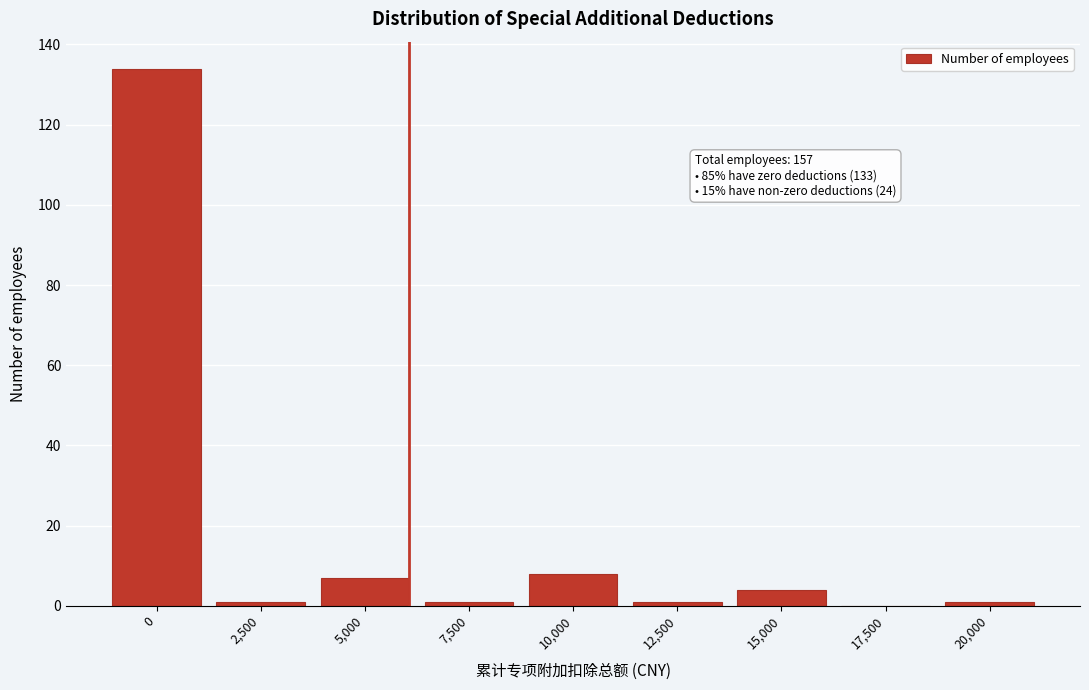

Reading left to right, transcribe all the data shown in this chart.

0=134	2,500=1	5,000=7	7,500=1	10,000=8	12,500=1	15,000=4	17,500=0	20,000=1